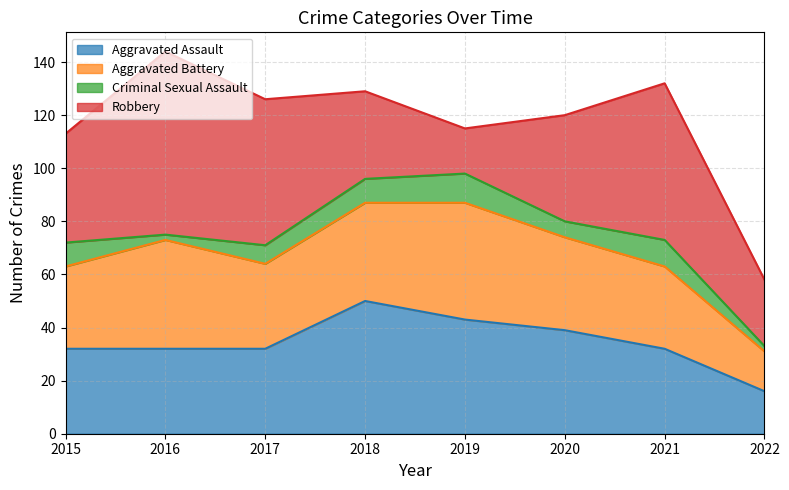

What is the sum of all Aggravated Battery values?

266